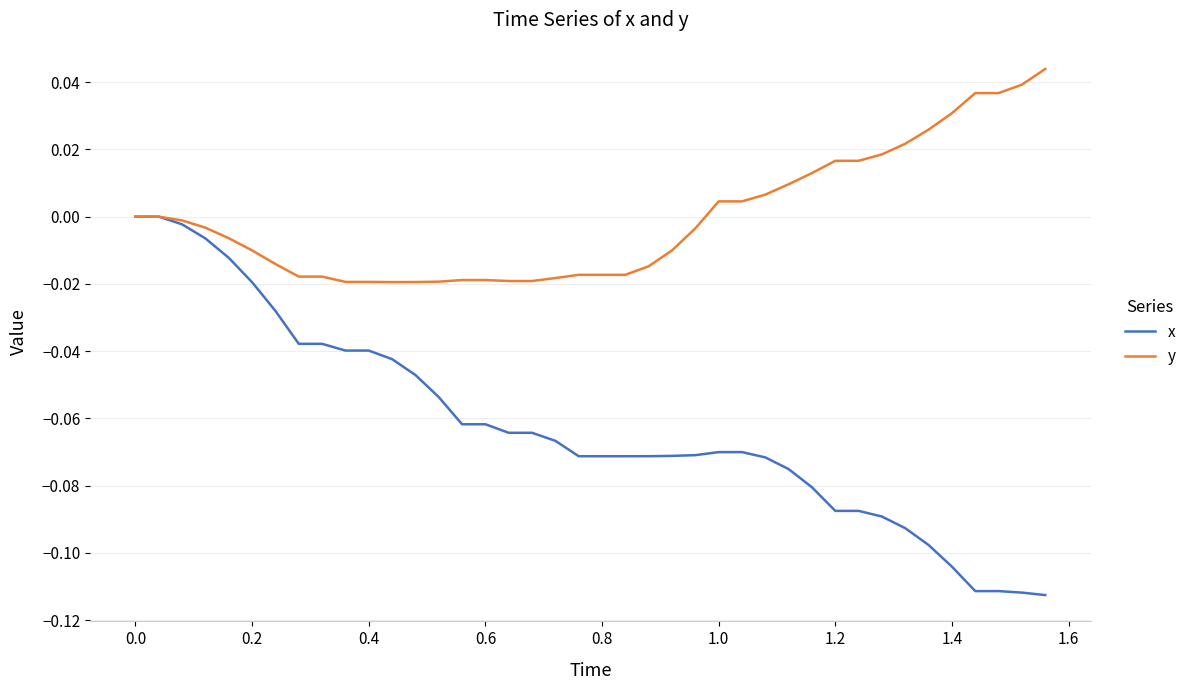

Does the chart display data point markers on the line(s)?

No